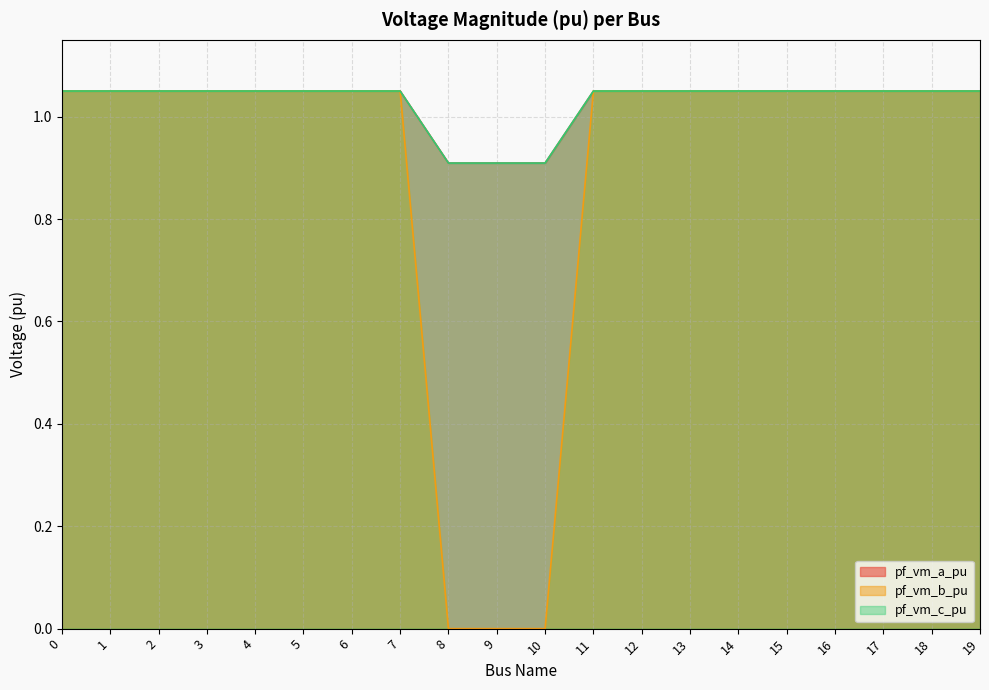

What is the total value across all series at 1?

3.1